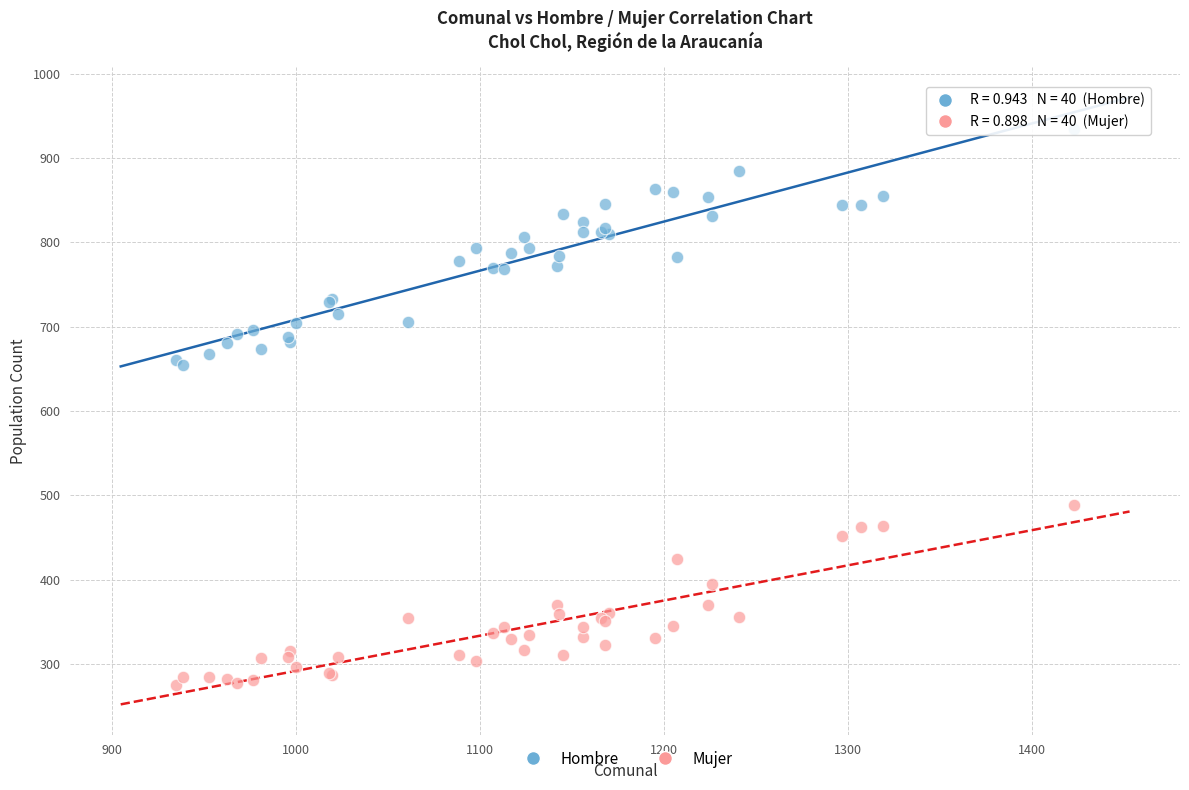

Which series contains the highest Y value?

Hombre